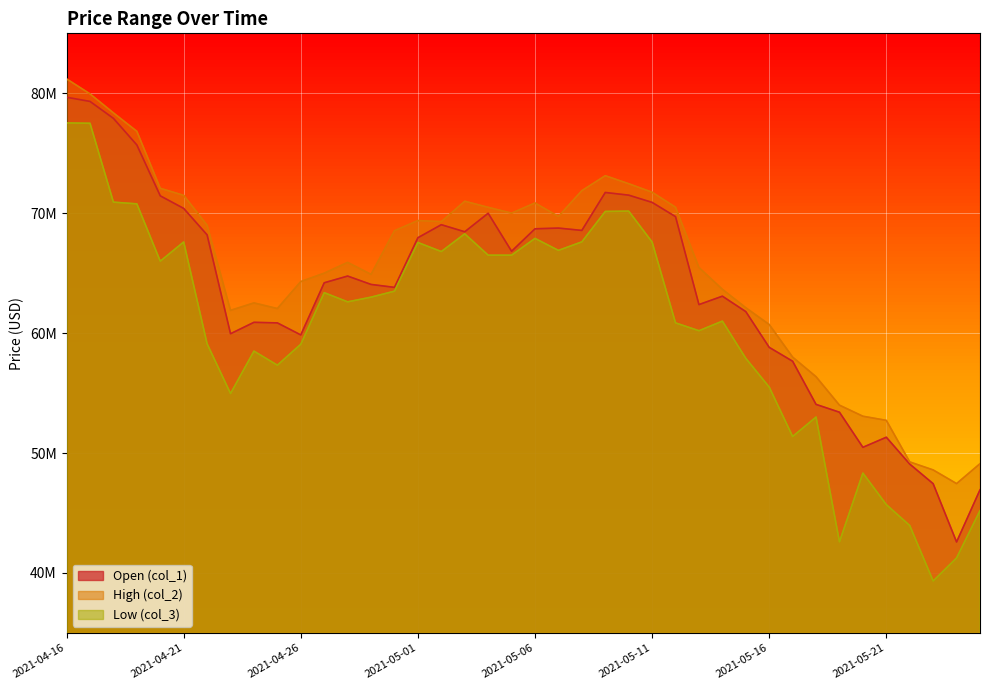

At which label is col_3 closest to 58430500?

2021-04-24